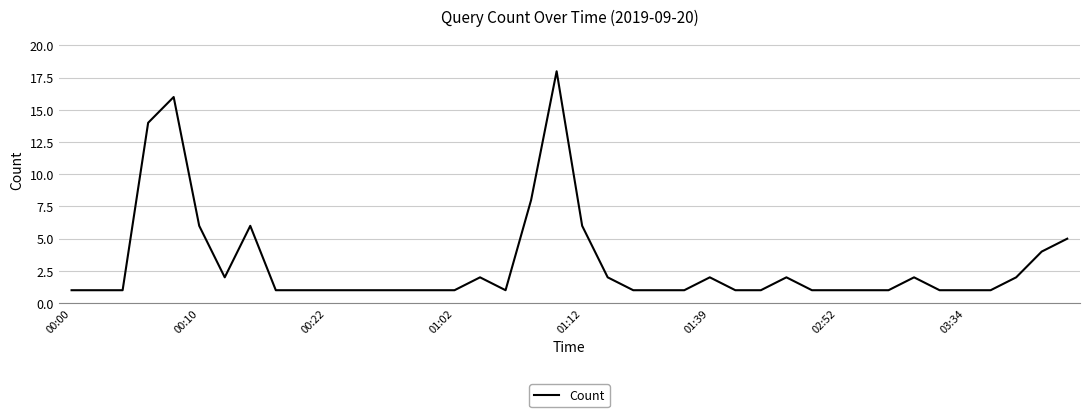

What is the greatest value displayed?

18